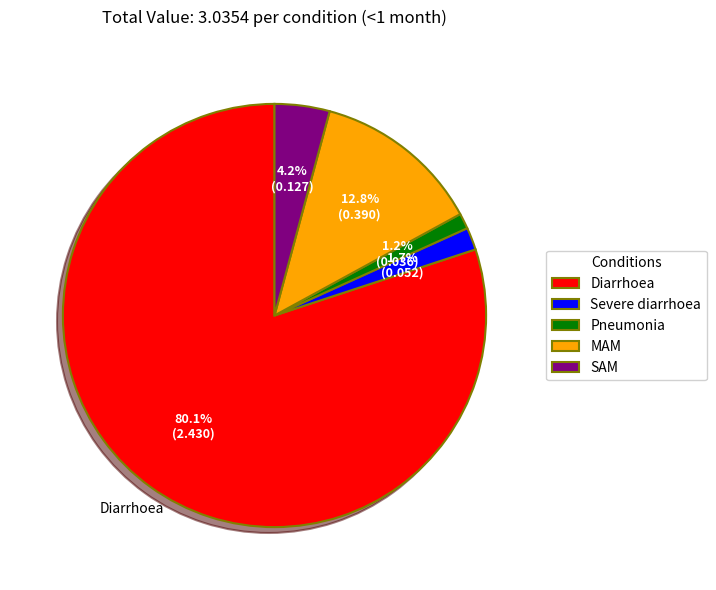

To the nearest percent, what percentage of the pie is Severe diarrhoea?

2%